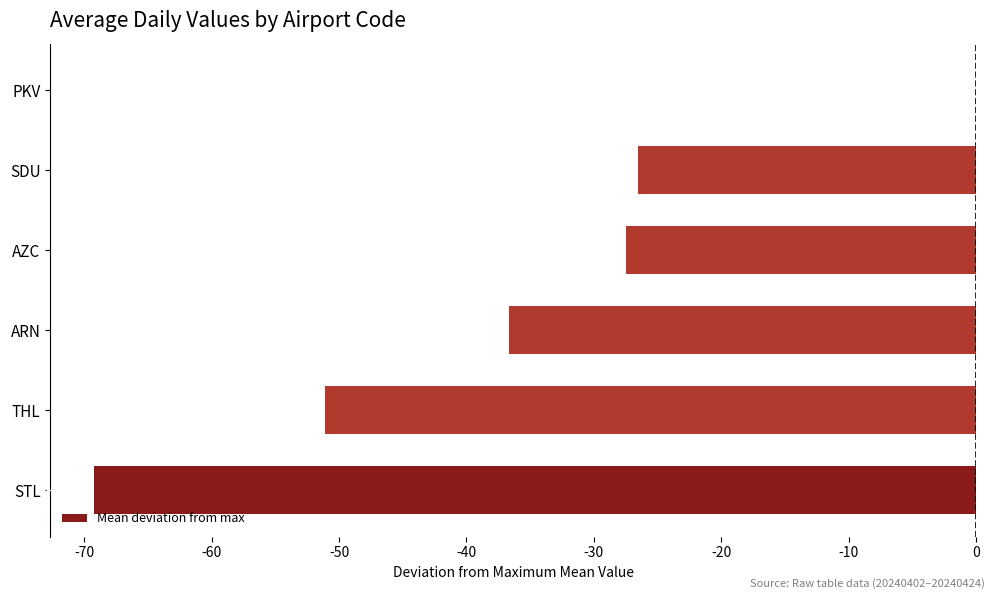

Count the number of values greater than -27.

2